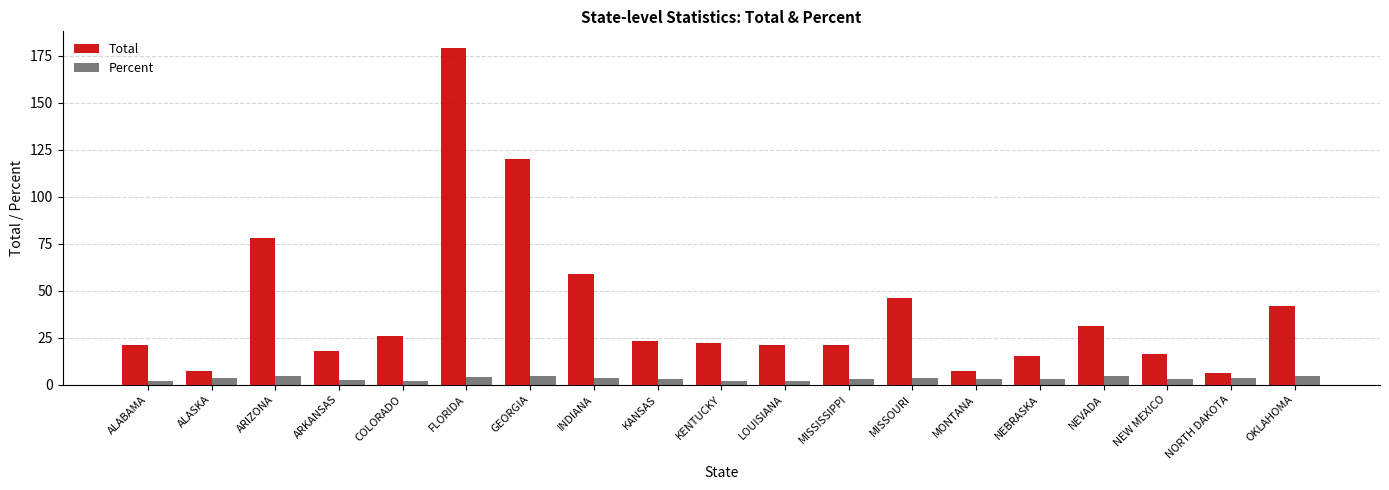

What are all the series names shown in the legend?

Total, Percent